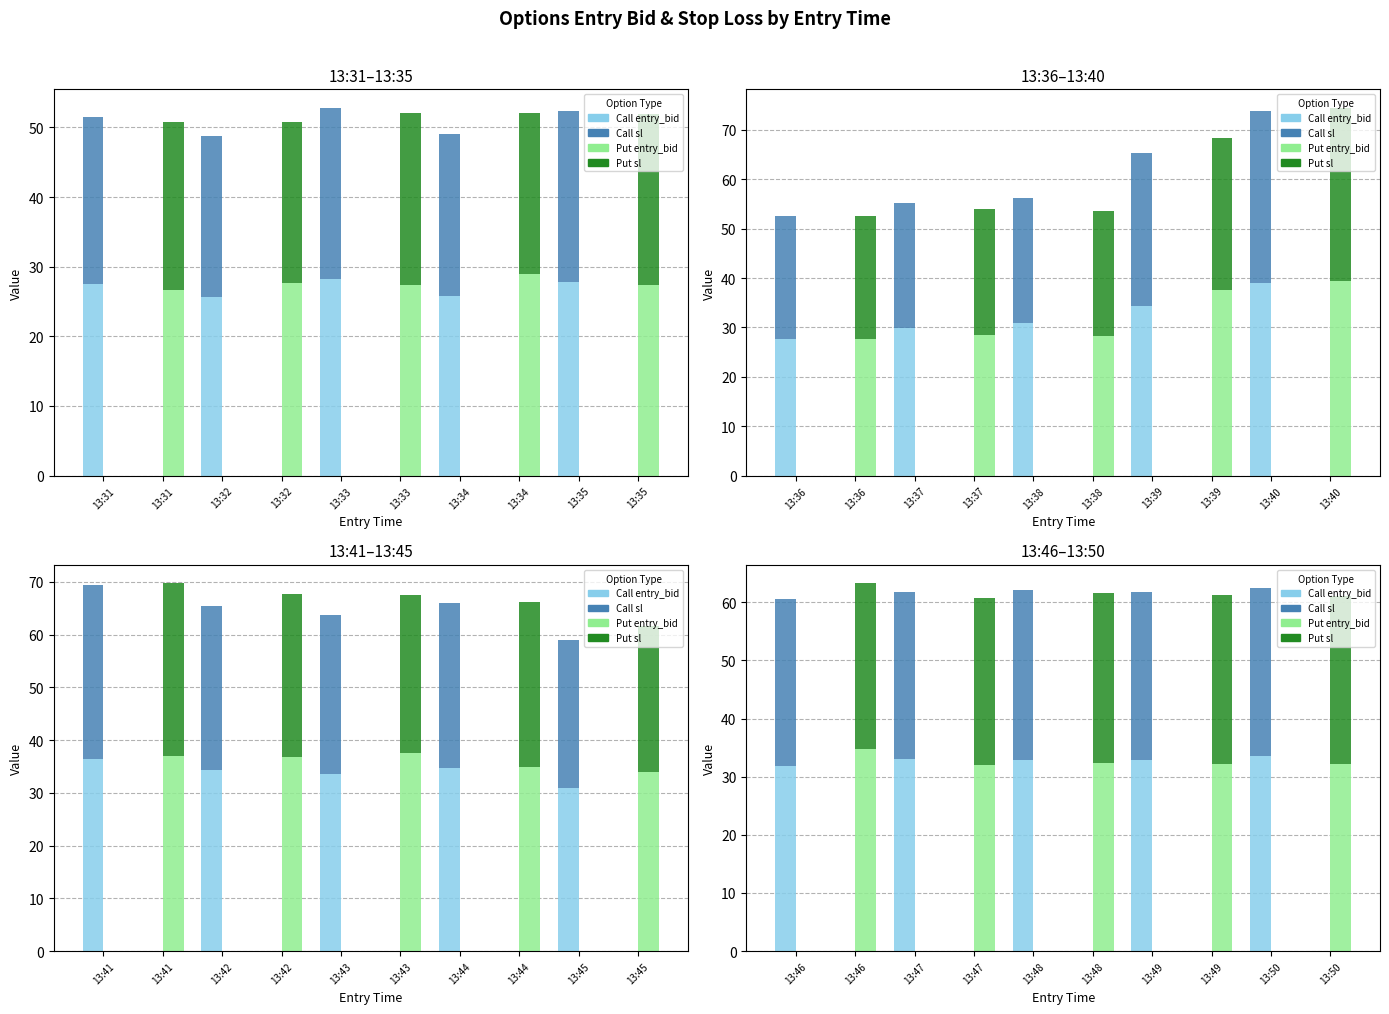

Which series changed the most between 13:34 and 13:35?

Call (entry_bid)